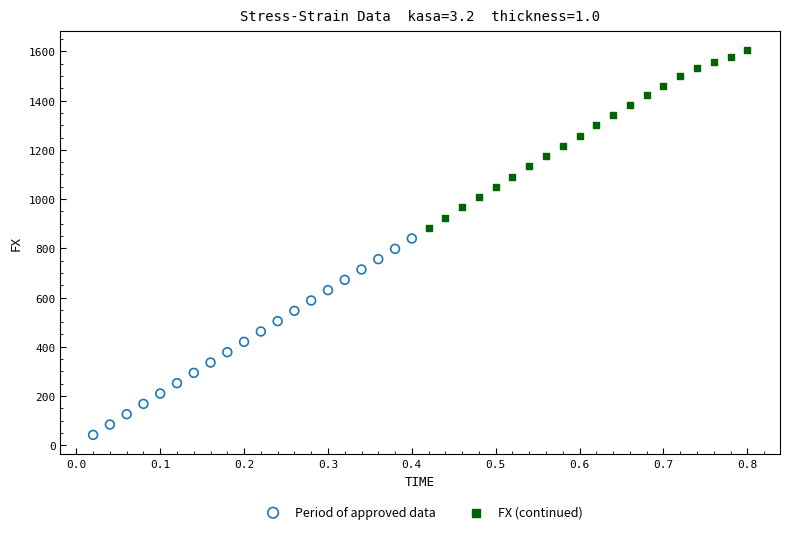

Which series reaches the minimum Y coordinate?

Period of approved data